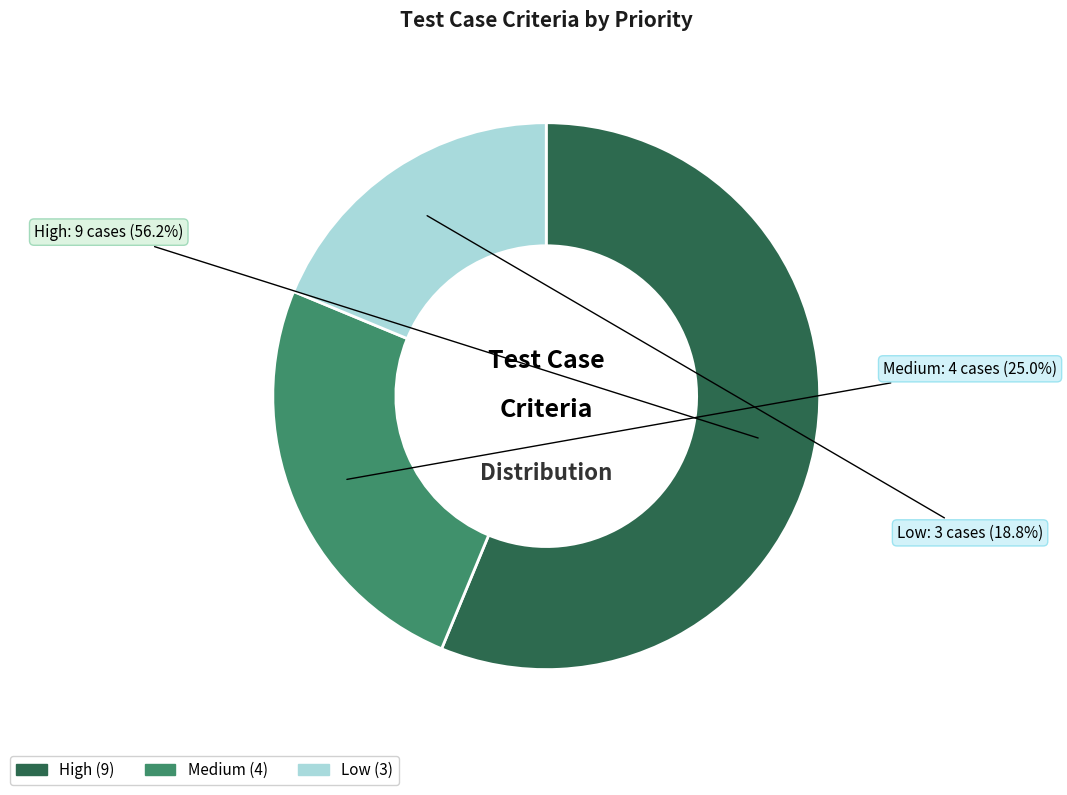

How many segments does this pie chart have?

3